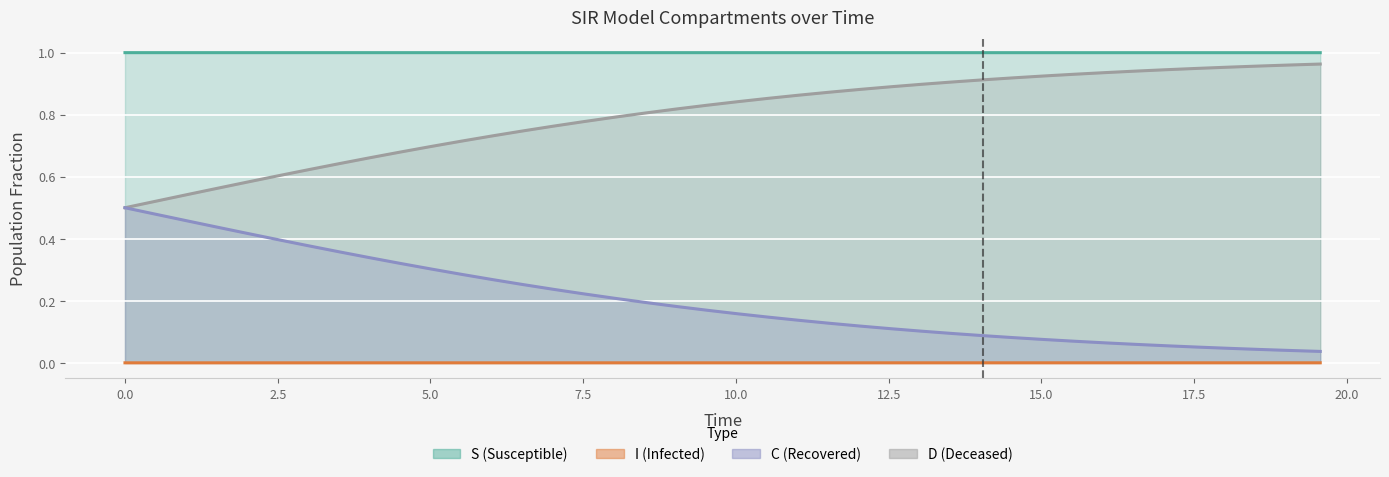

Reading left to right, transcribe all the data shown in this chart.

S: 1.0	1.0	1.0	1.0	1.0	1.0	1.0	1.0	1.0	1.0	1.0	1.0	1.0	1.0	1.0	1.0	1.0	1.0	1.0	1.0	1.0	1.0	1.0	1.0	1.0	1.0	1.0	1.0	1.0	1.0	1.0	1.0	1.0	1.0	1.0	1.0	1.0	1.0	1.0	1.0
I: 0.0	0.0	0.0	0.0	0.0	0.0	0.0	0.0	0.0	0.0	0.0	0.0	0.0	0.0	0.0	0.0	0.0	0.0	0.0	0.0	0.0	0.0	0.0	0.0	0.0	0.0	0.0	0.0	0.0	0.0	0.0	0.0	0.0	0.0	0.0	0.0	0.0	0.0	0.0	0.0
C: 0.5	0.5	0.5	0.6	0.6	0.6	0.6	0.6	0.7	0.7	0.7	0.7	0.7	0.7	0.8	0.8	0.8	0.8	0.8	0.8	0.8	0.9	0.9	0.9	0.9	0.9	0.9	0.9	0.9	0.9	0.9	0.9	0.9	0.9	0.9	0.9	1.0	1.0	1.0	1.0
D: 0.5	0.5	0.5	0.4	0.4	0.4	0.4	0.4	0.3	0.3	0.3	0.3	0.3	0.3	0.2	0.2	0.2	0.2	0.2	0.2	0.2	0.1	0.1	0.1	0.1	0.1	0.1	0.1	0.1	0.1	0.1	0.1	0.1	0.1	0.1	0.1	0.0	0.0	0.0	0.0